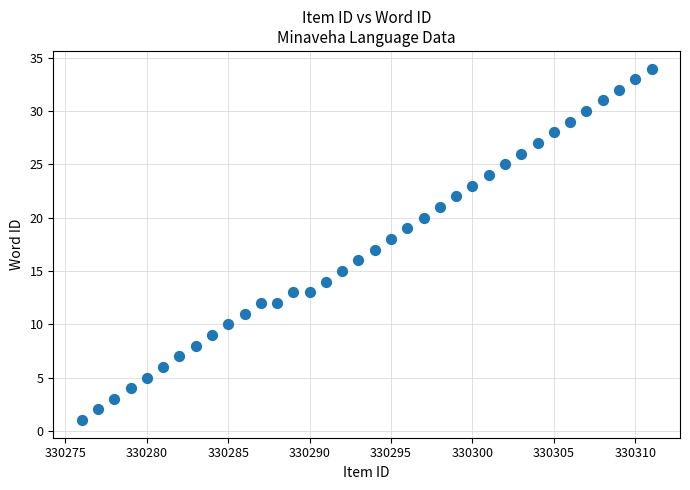

What is the range of Y values (max minus min)?

33